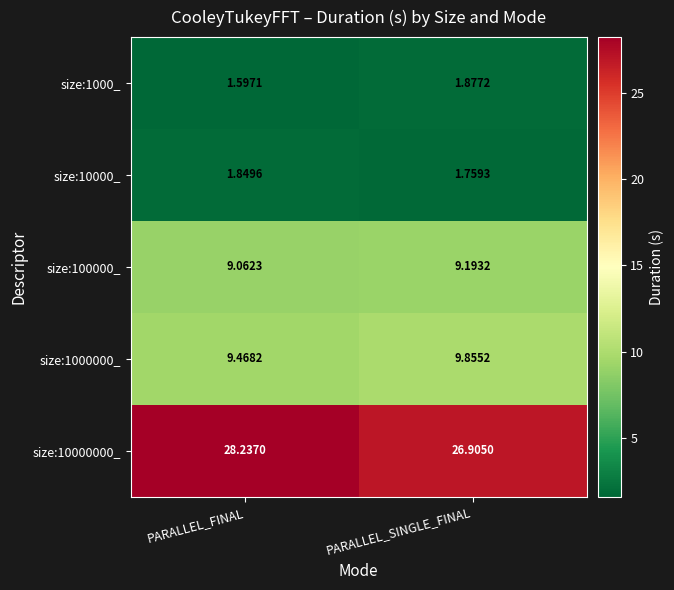

At which category is the sum across all series the highest?

PARALLEL_FINAL